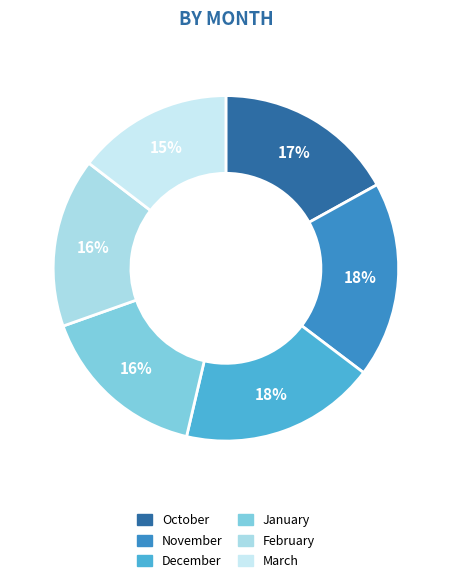

What percentage is the March slice, to the nearest percent?

15%